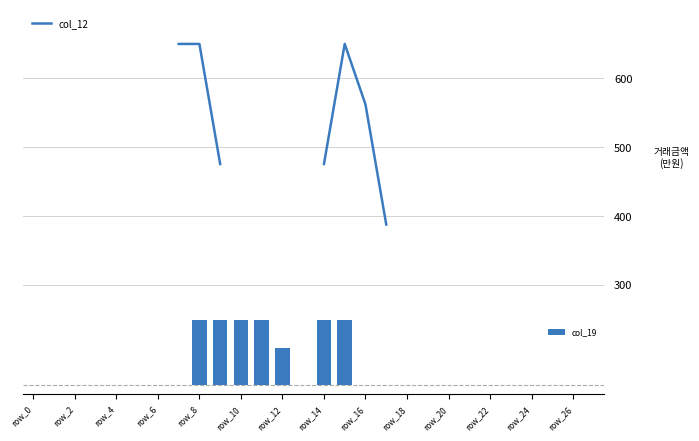

Between 16 and row_4, which is larger?

row_4